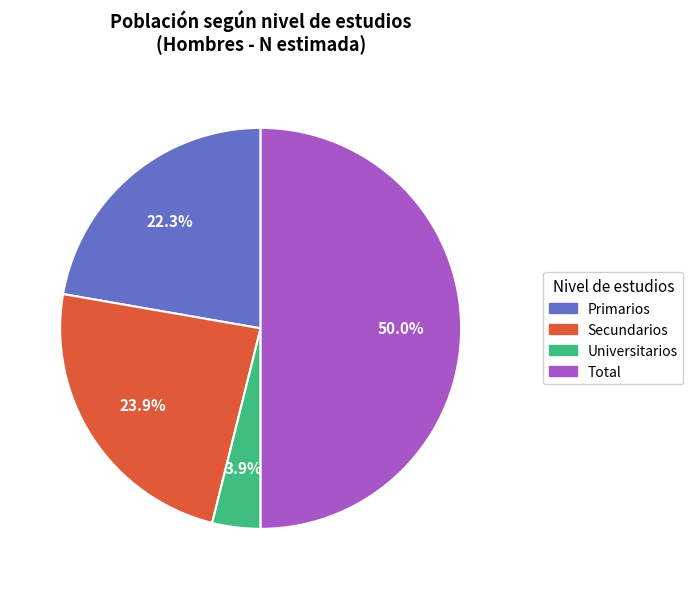

Which slice is the smallest?

Universitarios